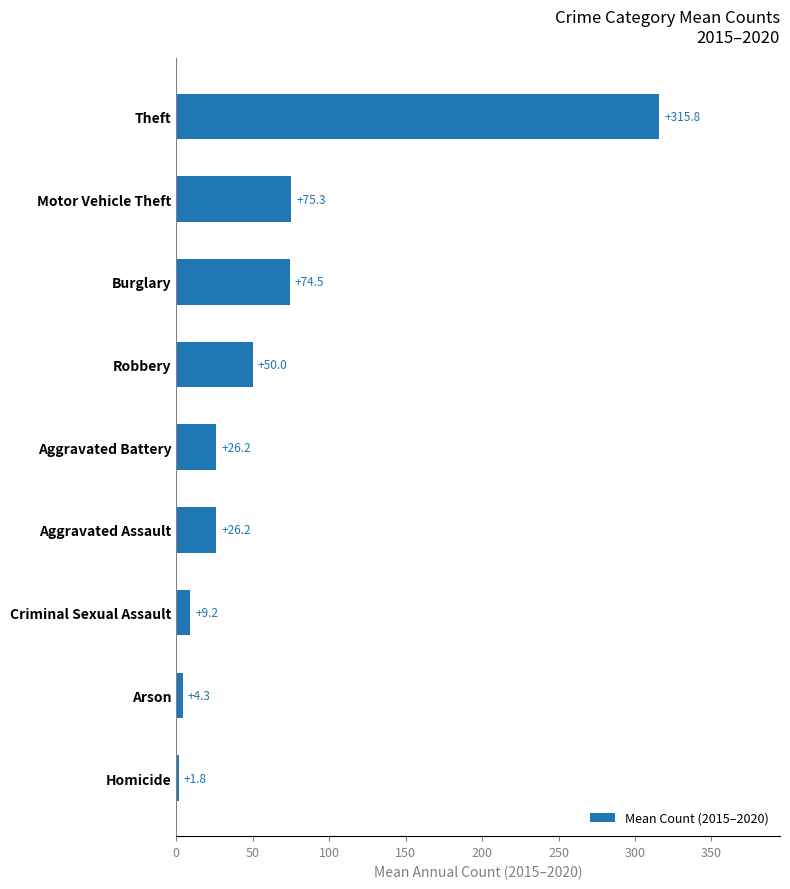

The value at Robbery is 50.0. True or false?

True